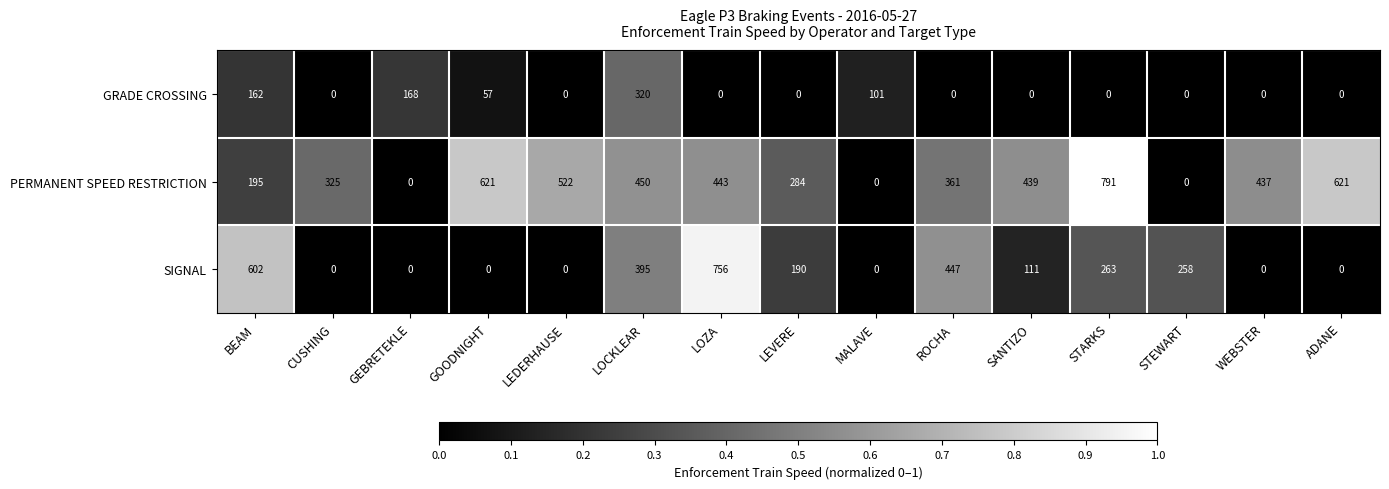

Which series has the largest range (max minus min)?

PERMANENT SPEED RESTRICTION